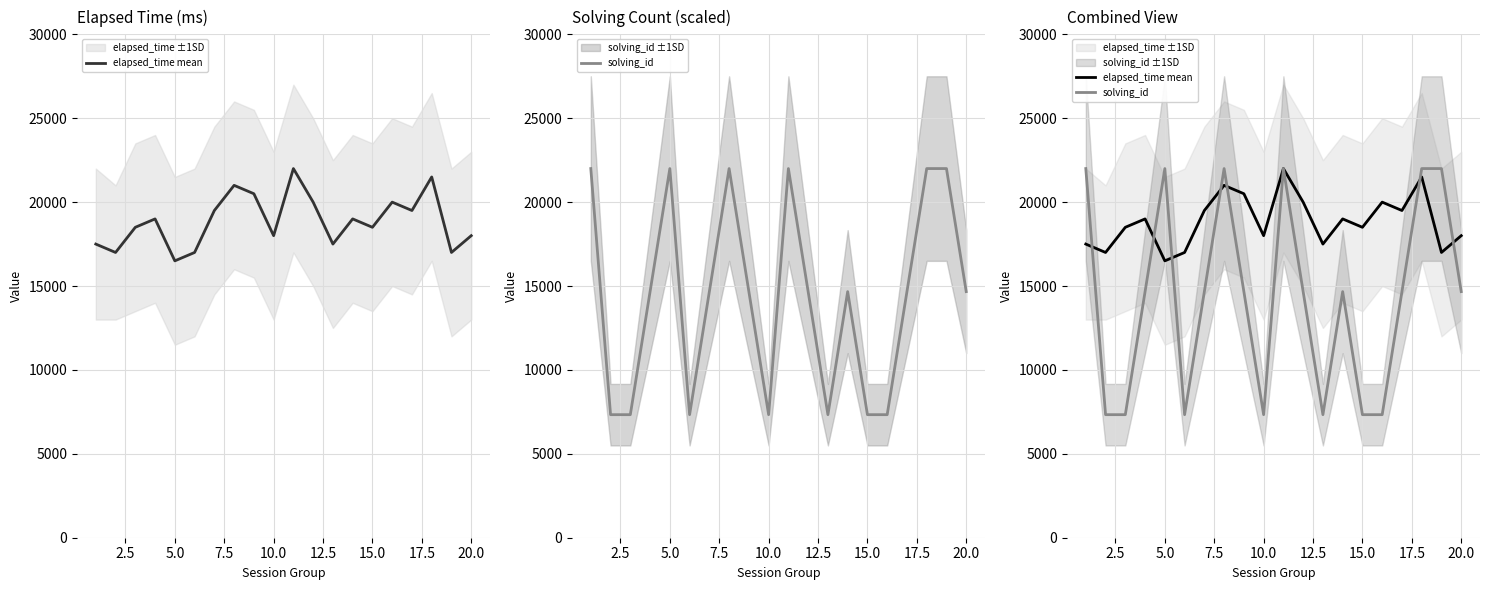

How many interior local peaks does the solving_id series have?

4